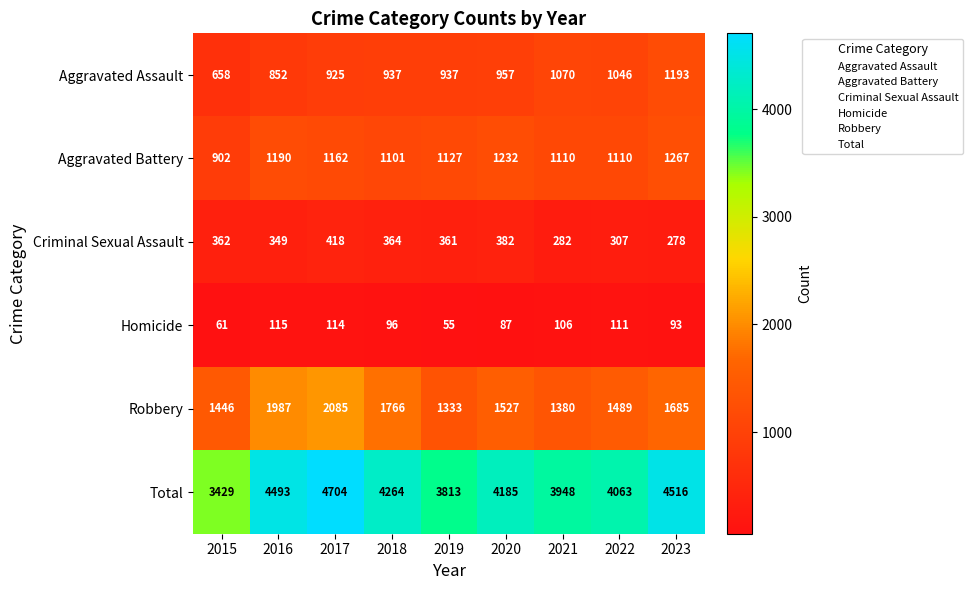

At 2017, list the series in order from smallest to largest.

Homicide, Criminal Sexual Assault, Aggravated Assault, Aggravated Battery, Robbery, Total